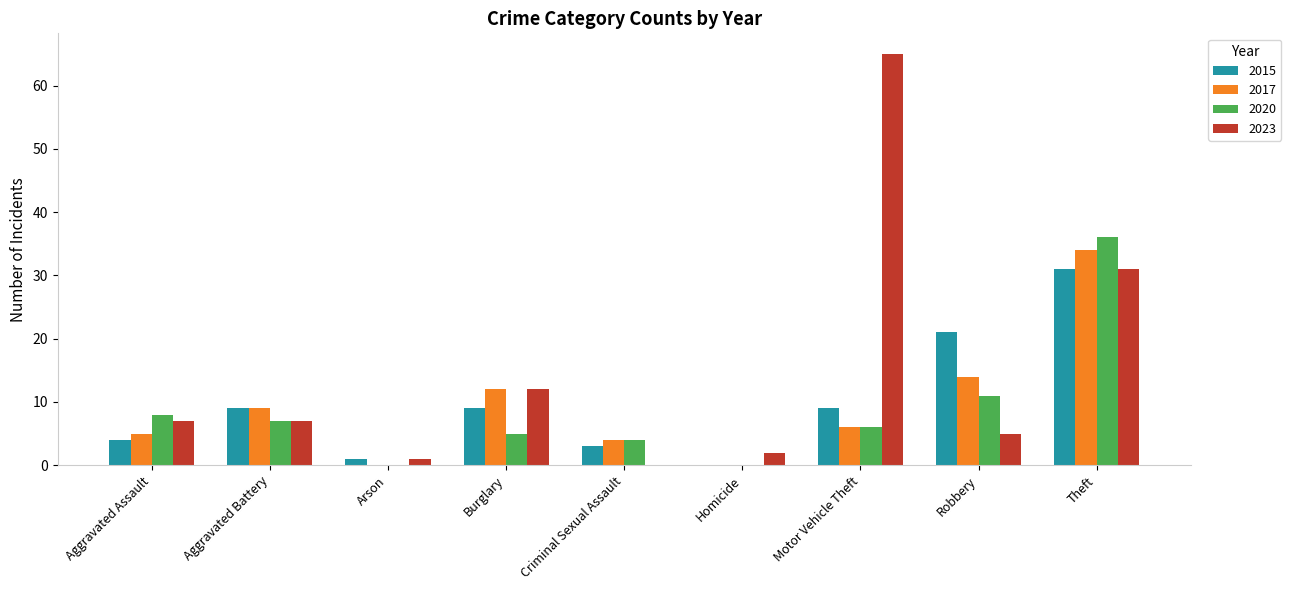

Between Arson and Theft, which series saw the biggest shift?

2020